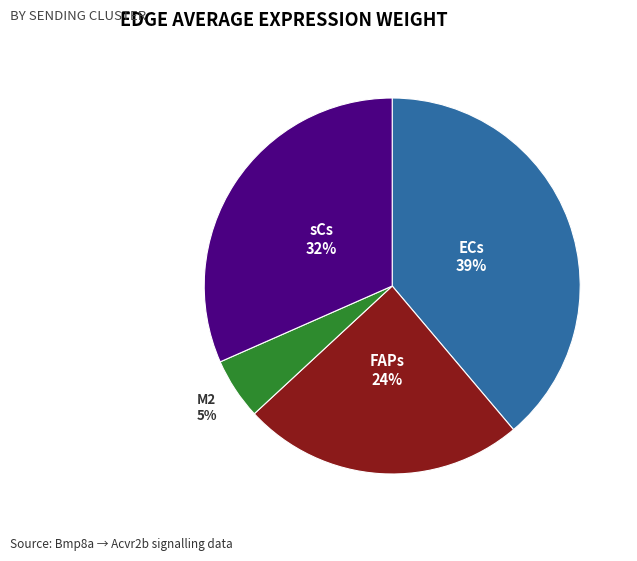

Between M2 and sCs, which is larger?

sCs